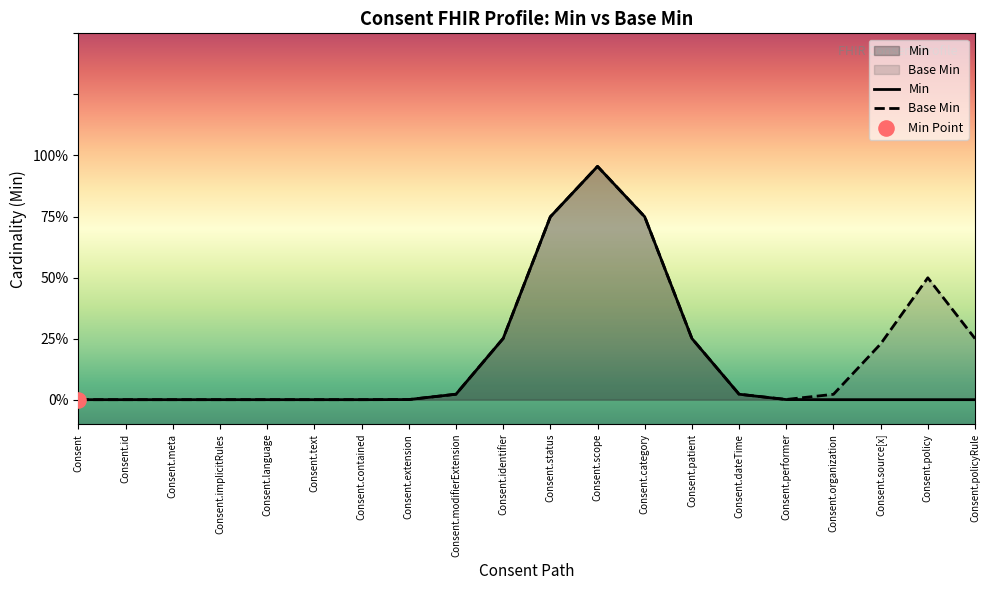

Which series contains the highest Y value?

Min